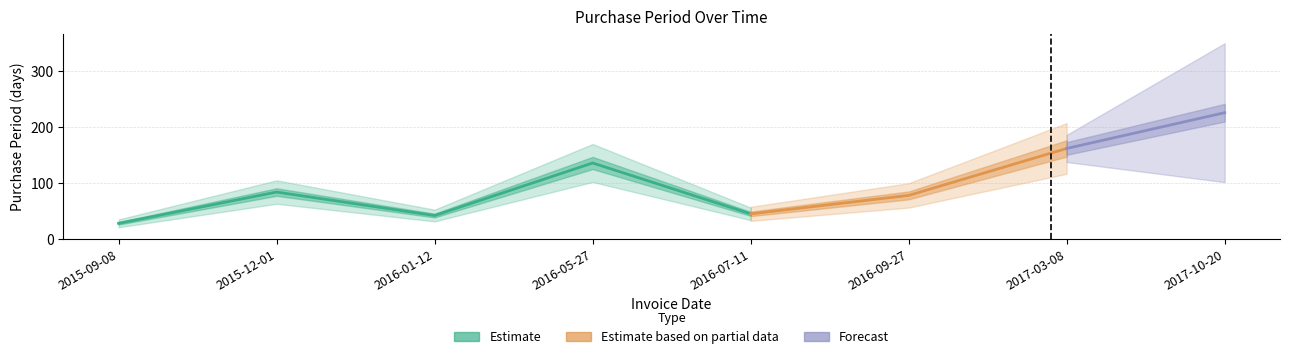

How many lines are shown in the chart?

1